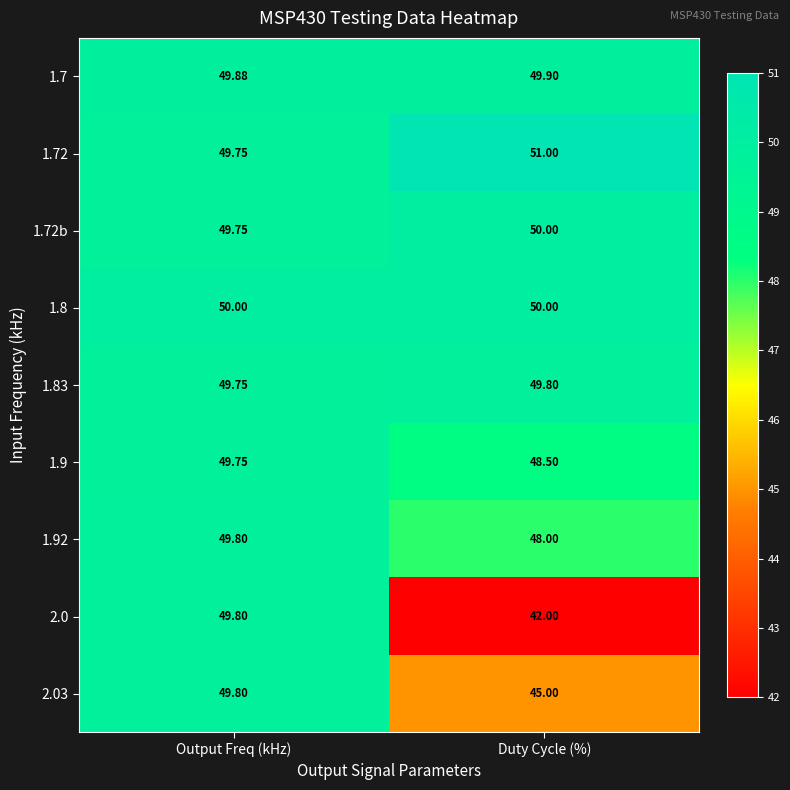

Which series has the widest spread of values?

2.0